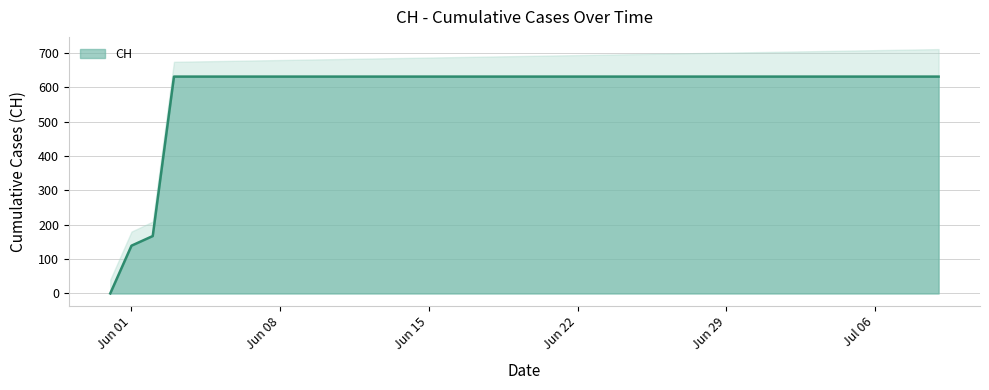

Reading right to left, list all the values displayed in this chart.

631	631	631	631	631	631	631	631	631	631	631	631	631	631	631	631	631	631	631	631	631	631	631	631	631	631	631	631	631	631	631	631	631	631	631	631	631	167	139	0